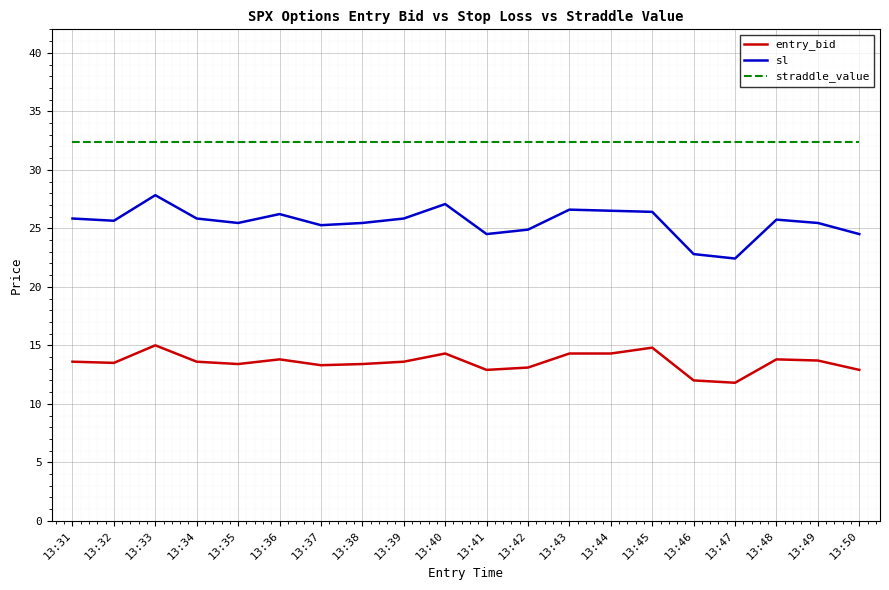

What is the difference between the highest and lowest values at 13:32?

18.9